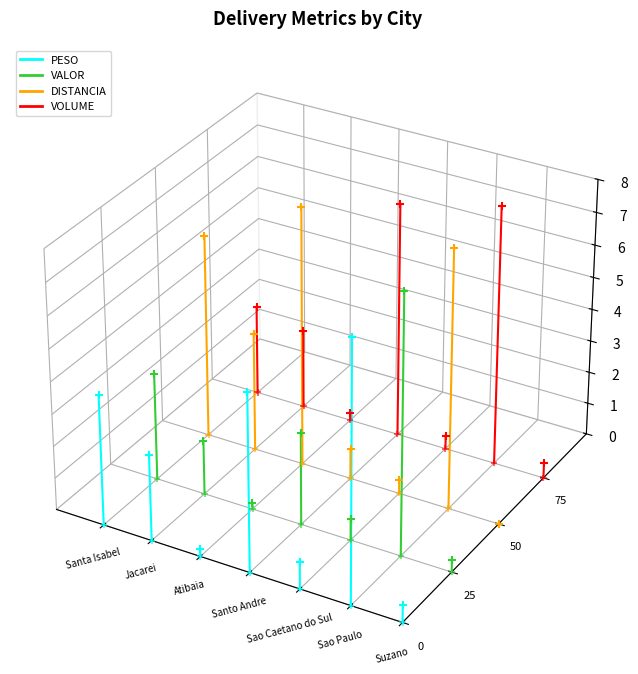

Which series has the largest Y range (max minus min)?

DISTANCIA